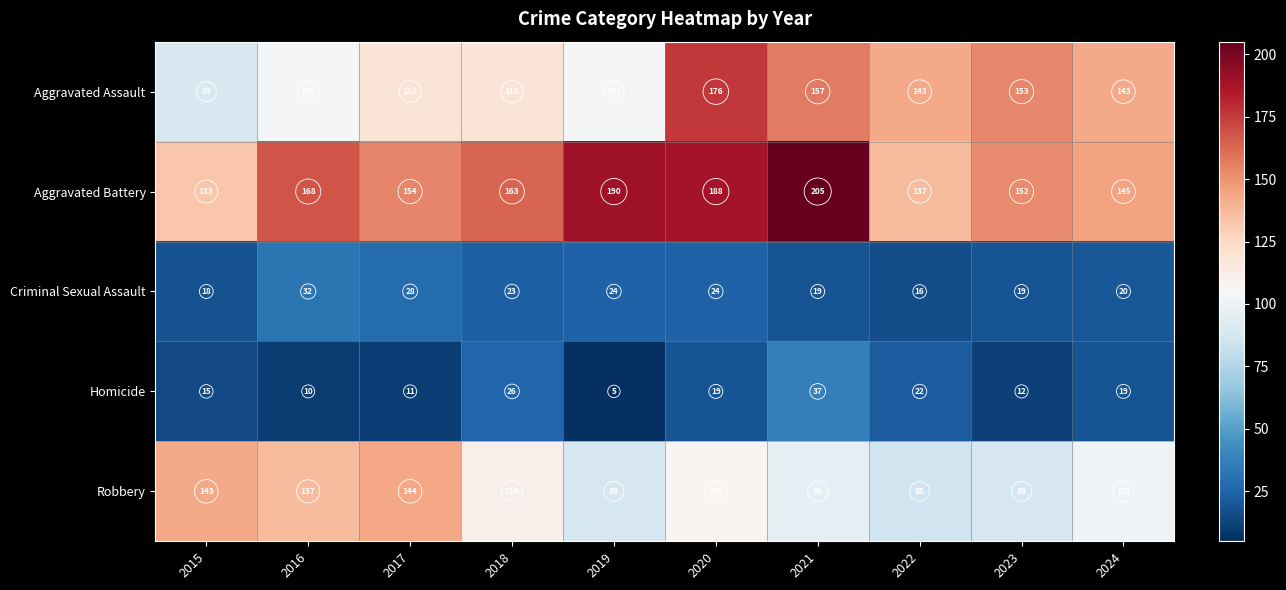

Which category has the highest value in the Criminal Sexual Assault series?

2016